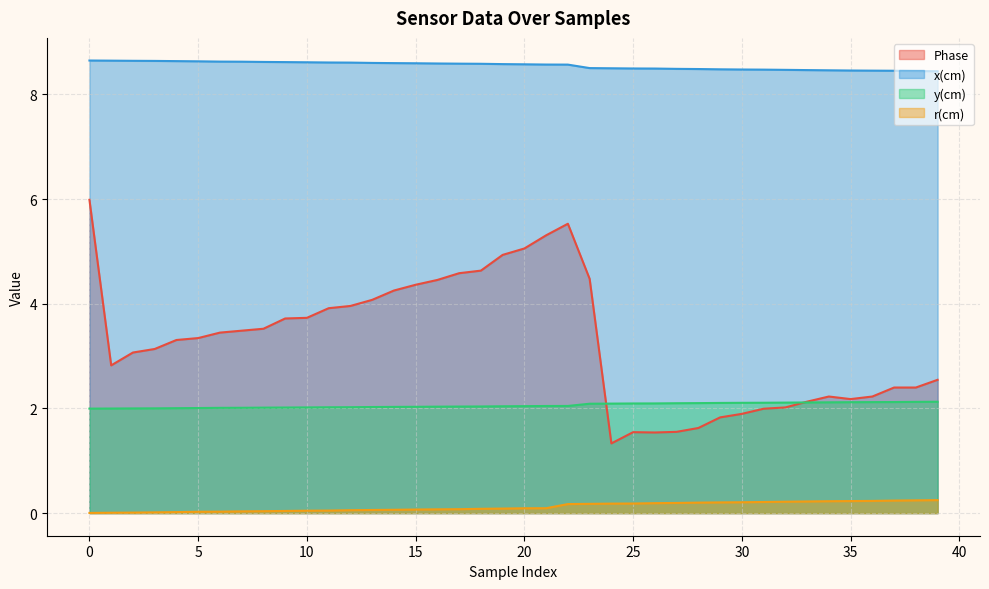

Rank the series by their maximum value, from highest to lowest.

x(cm), Phase, y(cm), r(cm)